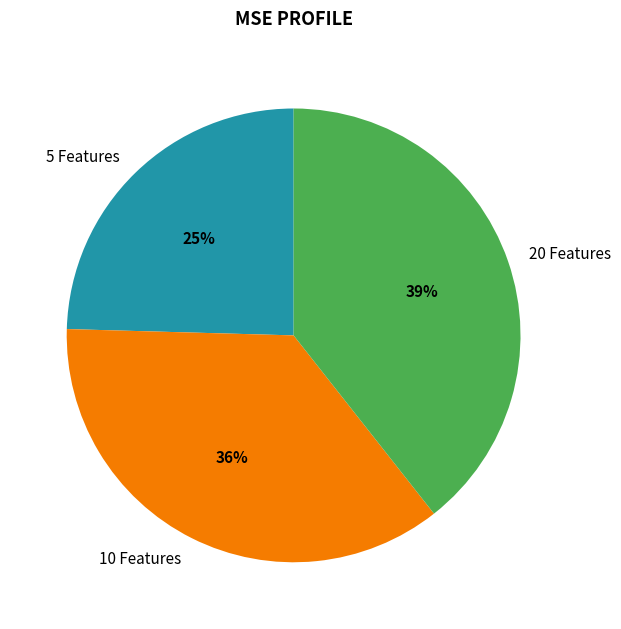

Does 5 Features account for over 50% of the chart?

No